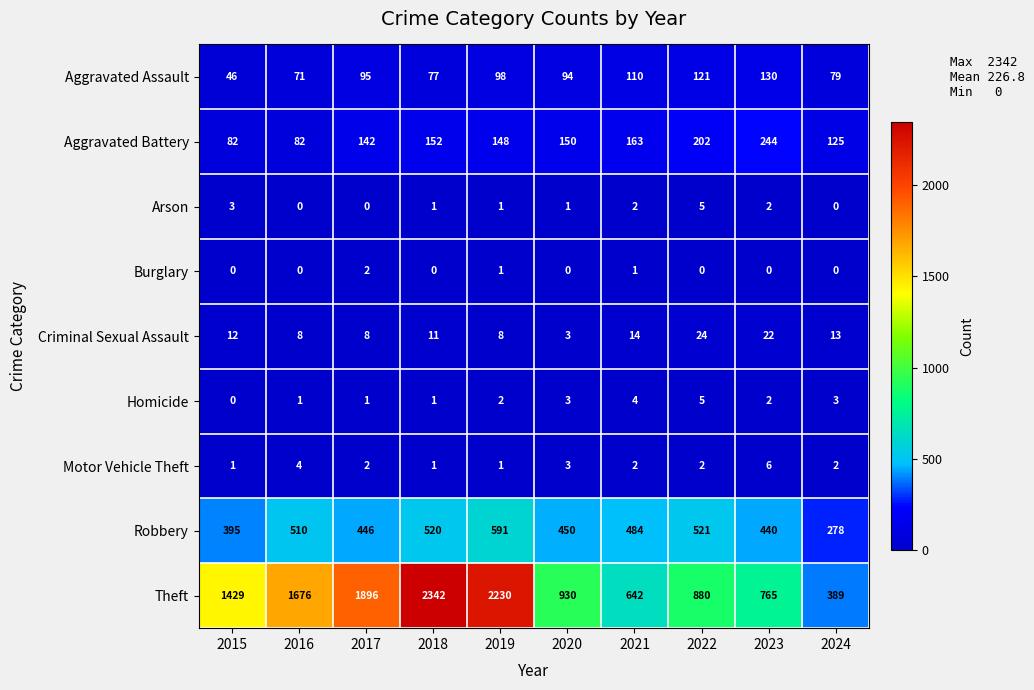

What is the average value of the Theft series?

1318